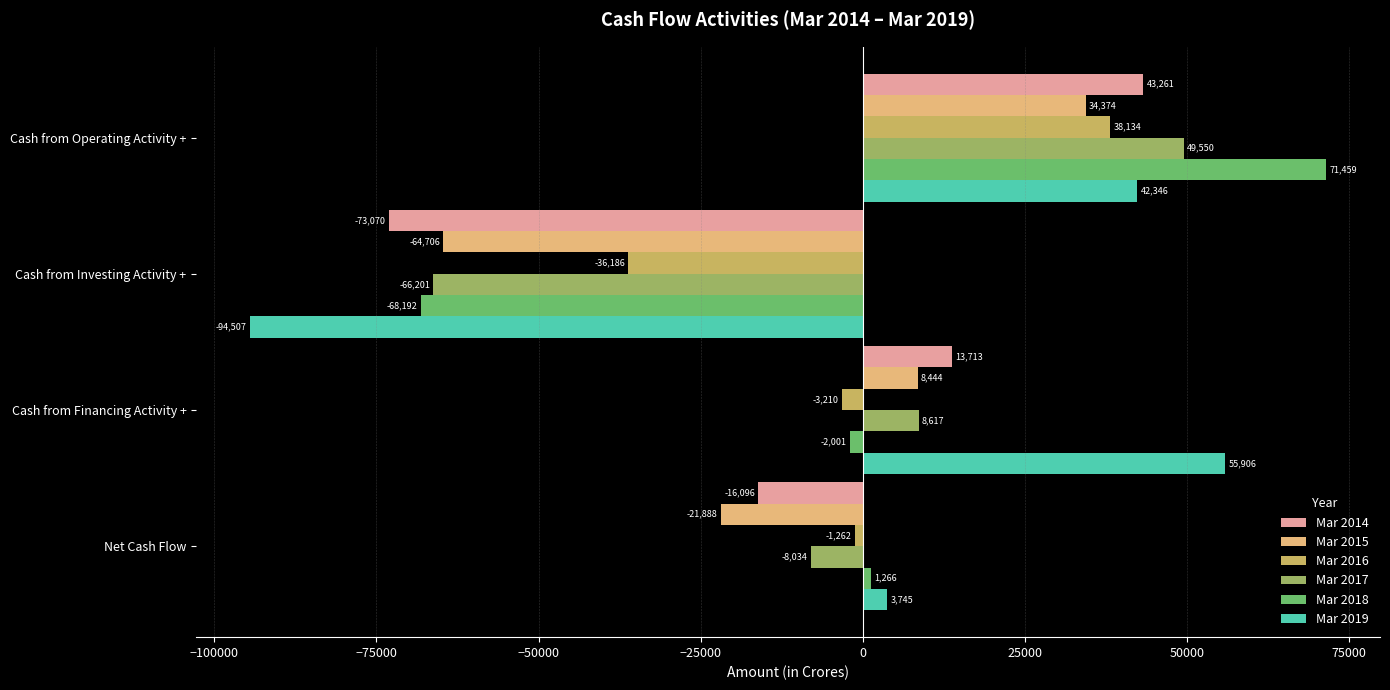

Where is Mar 2018 nearest to the value 1633?

Net Cash Flow